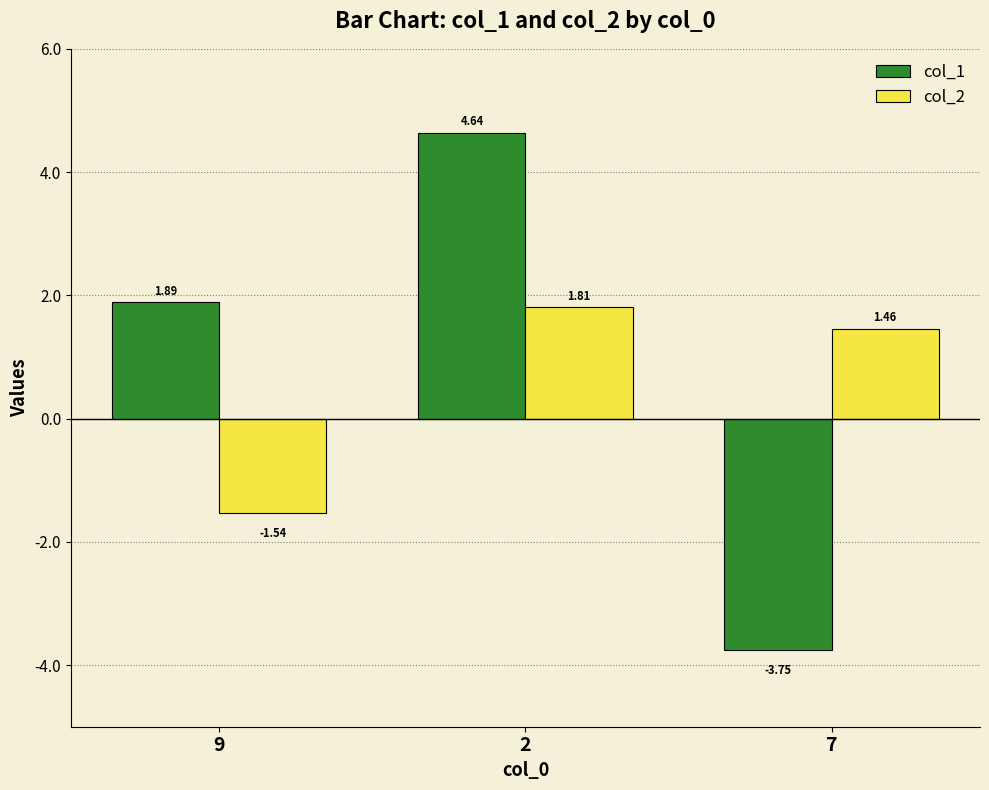

At how many categories does at least one series exceed 1?

3